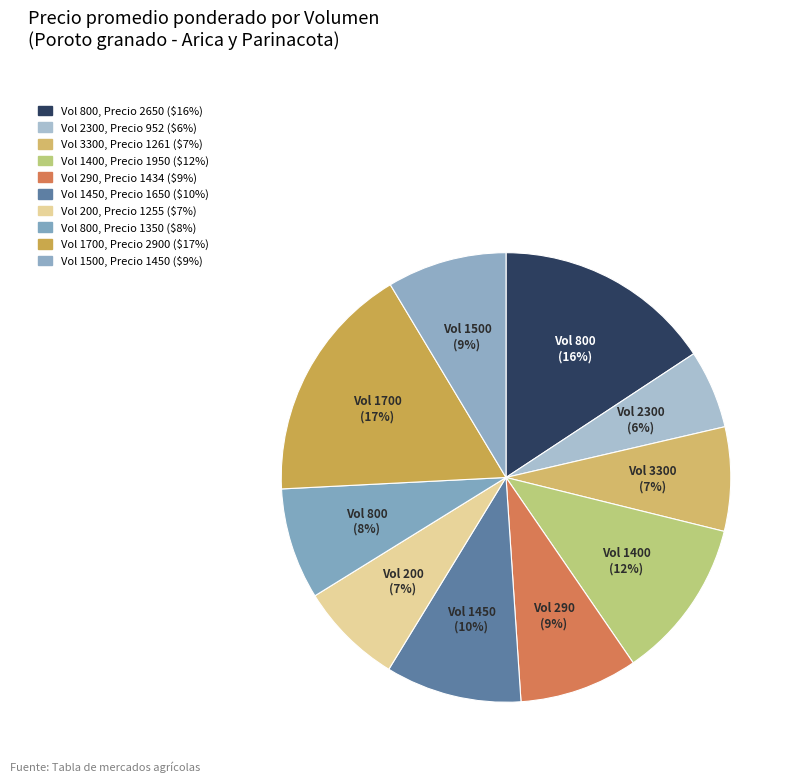

Count the number of slices in the pie.

10